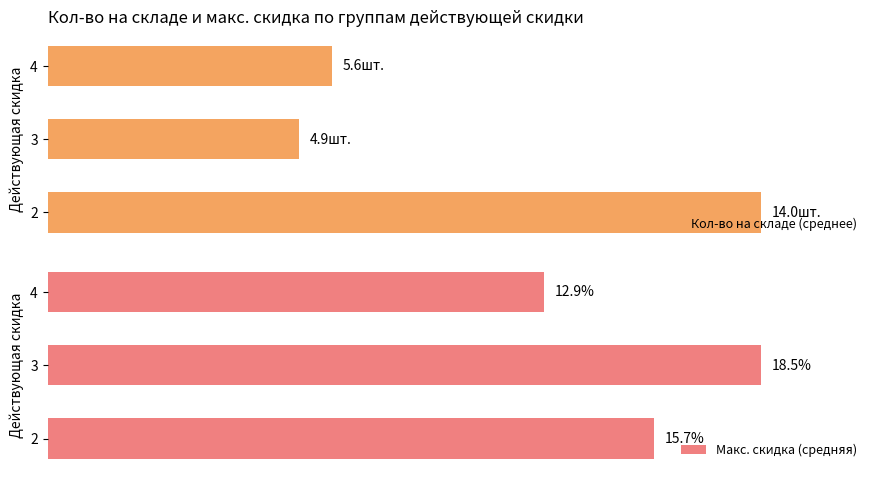

What is the greatest value displayed?

100.0